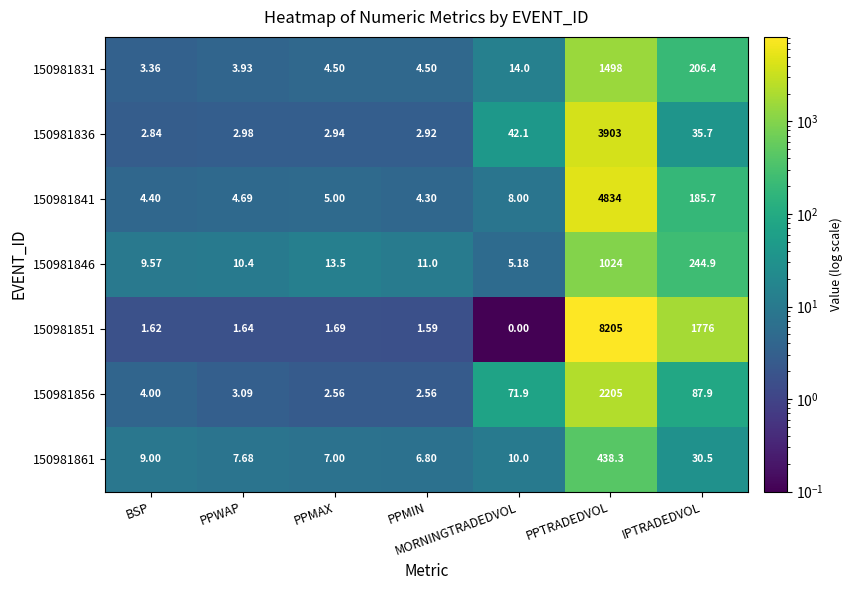

Rank the series at PPWAP from highest to lowest value.

150981846, 150981861, 150981841, 150981831, 150981856, 150981836, 150981851